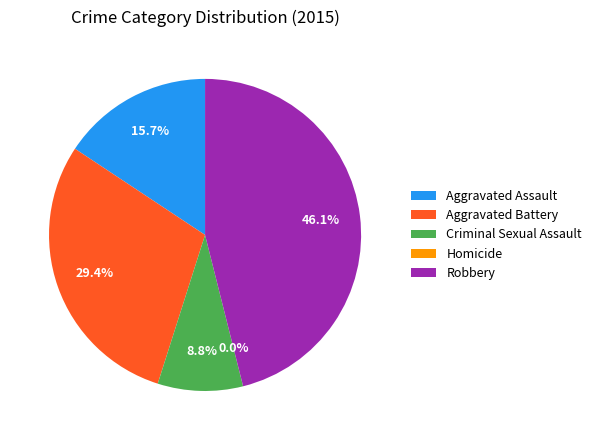

What percentage is NOT represented by Homicide?

100.0%